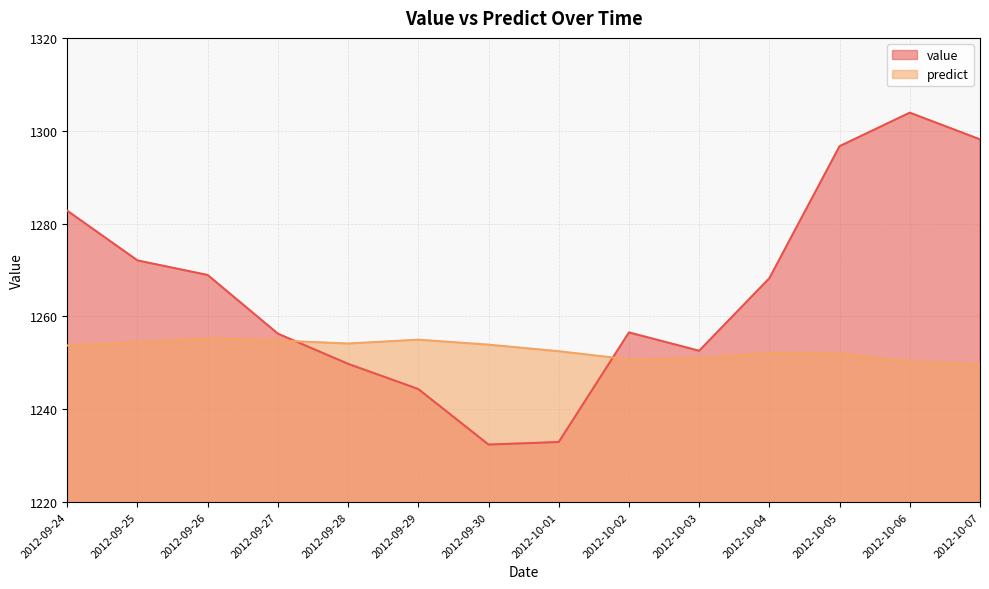

True or false: value has more than 0 points higher than both neighbors.

True